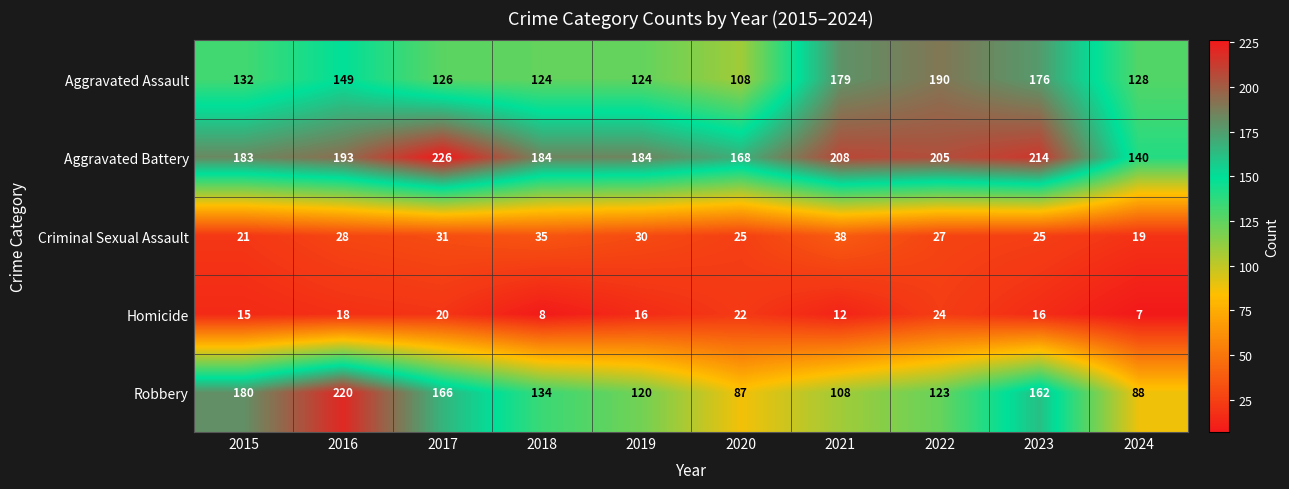

What is the difference between the highest and lowest values at 2021?

196